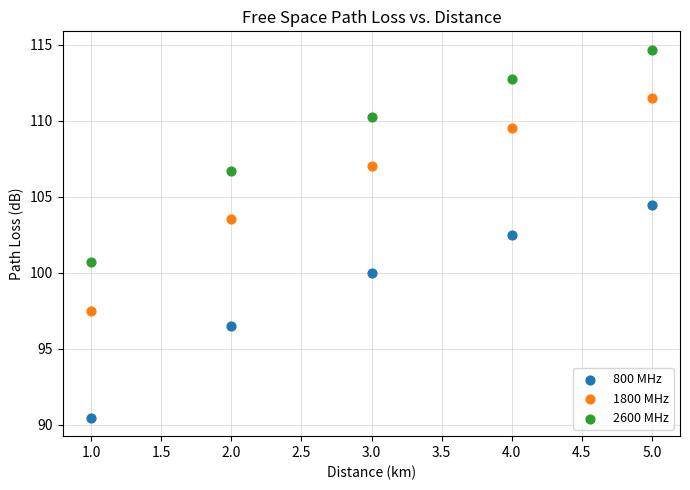

Which series contains the lowest Y value?

800 MHz